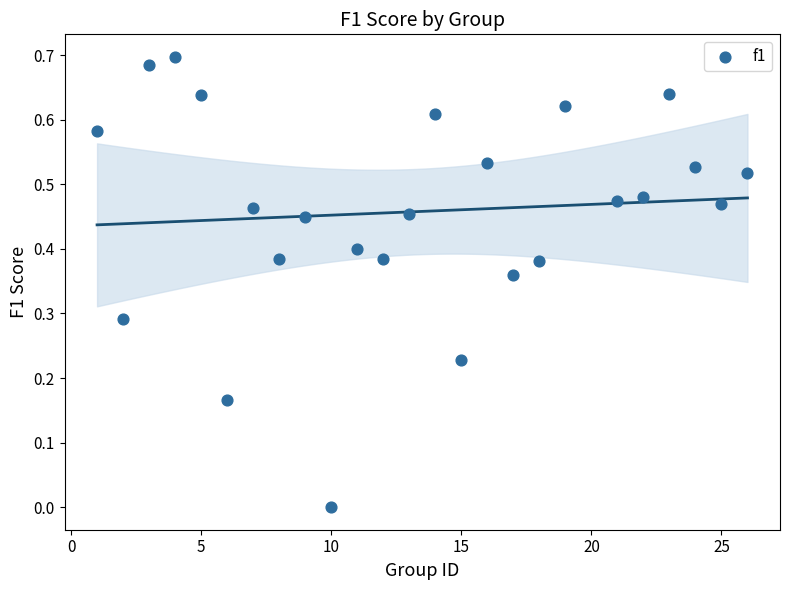

What is the range of X values (max minus min)?

25.0